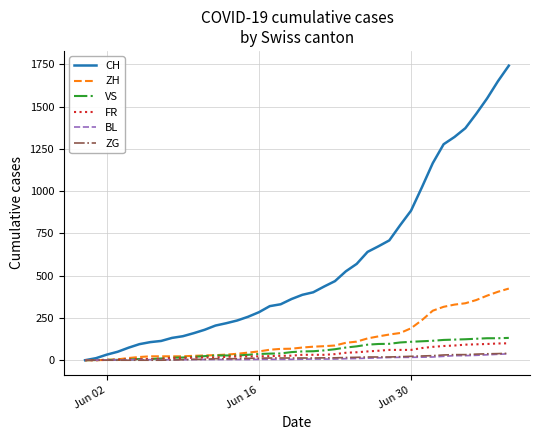

Which series has the widest spread of values?

CH